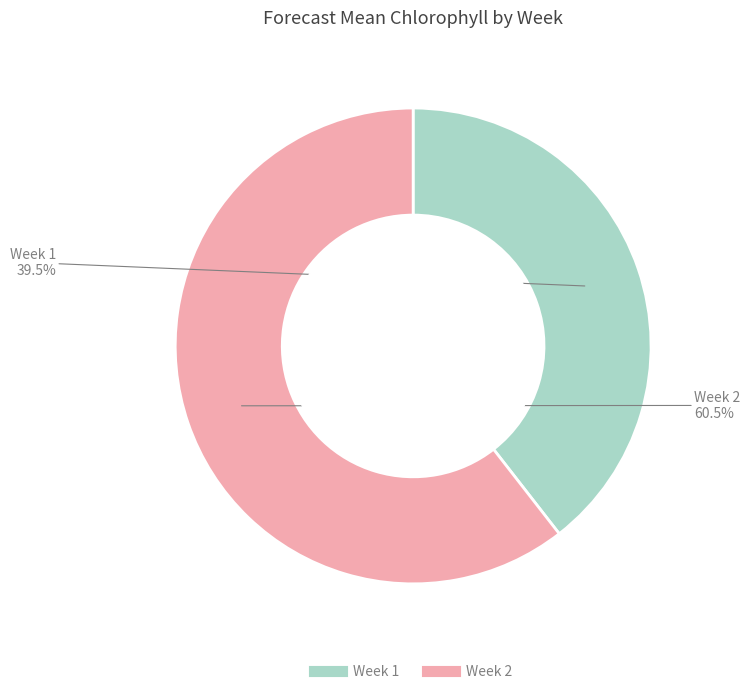

Which category accounts for the majority?

Week 2